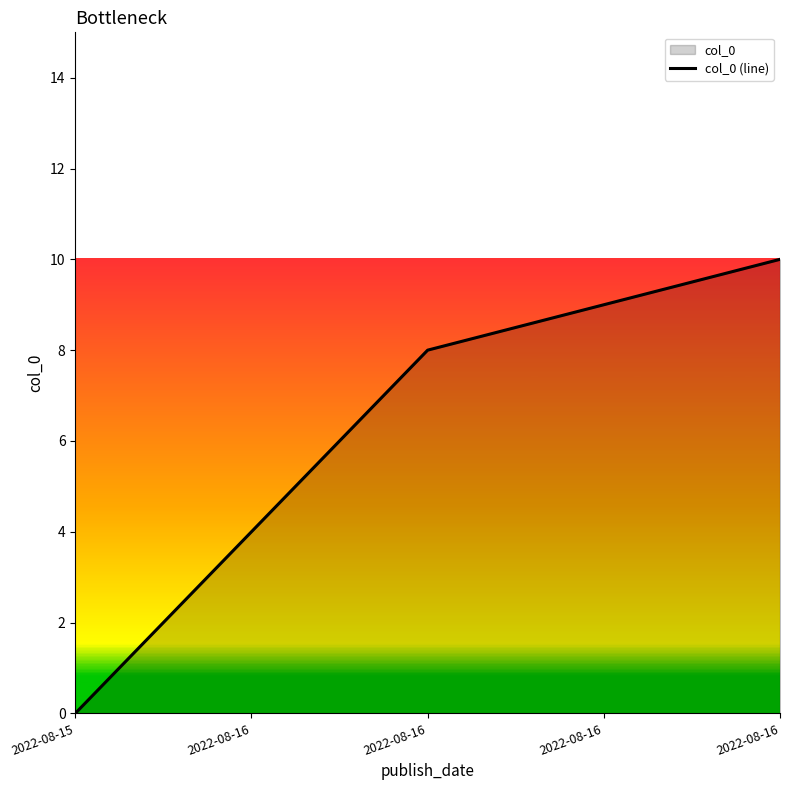

Where does the data first go above 8?

2022-08-16